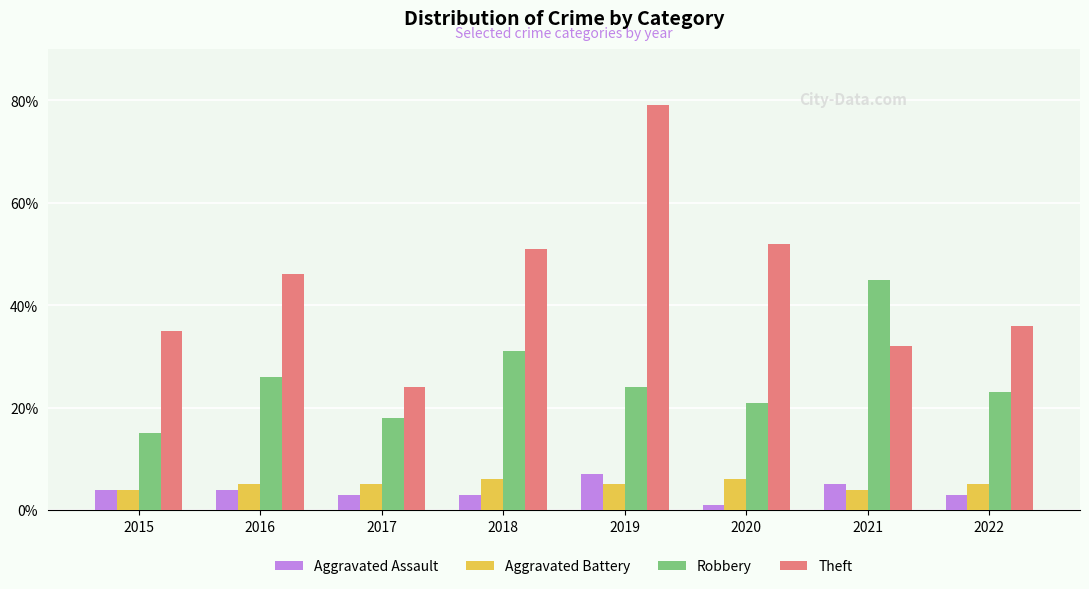

At which category is the sum across all series the highest?

2019